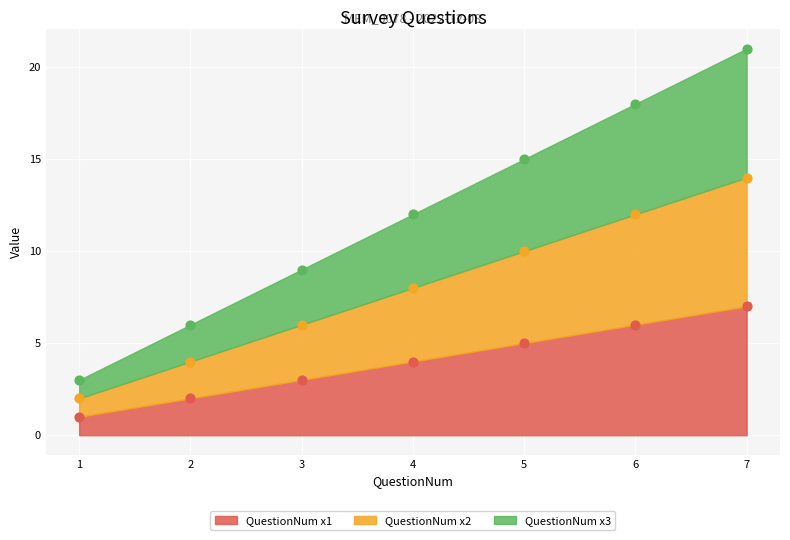

Between 3 and 4, which is larger?

4